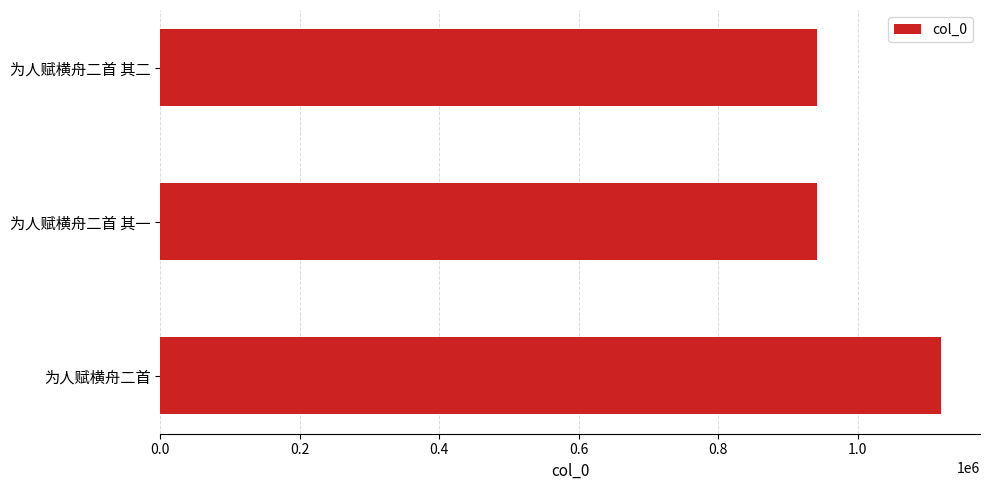

Are the bars grouped side by side (vs. stacked)?

No